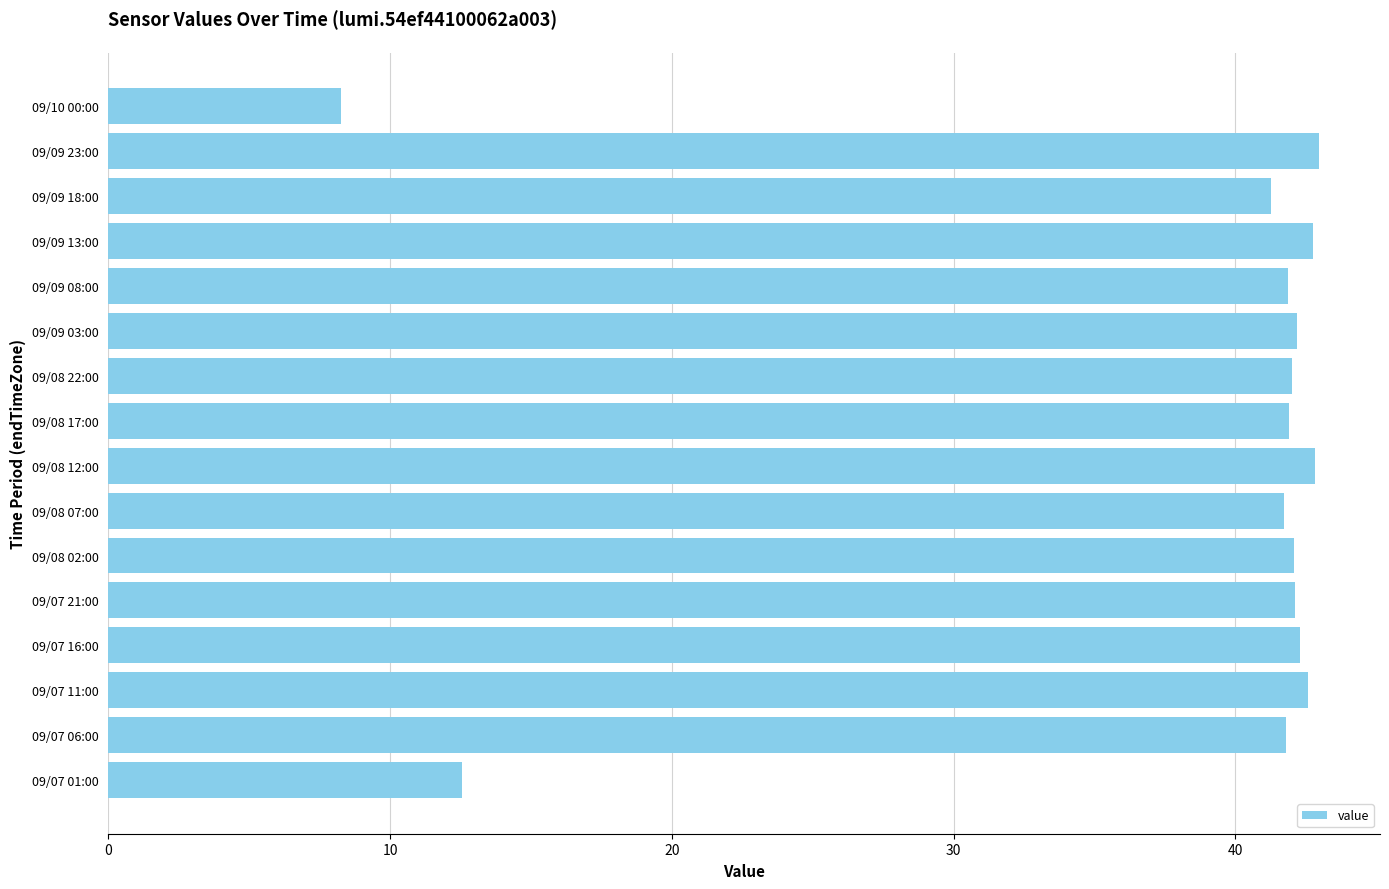

What is the difference between the maximum and minimum values?

34.7